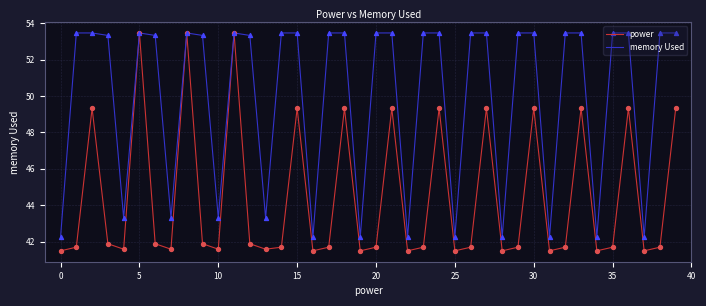

Which series has the largest range (max minus min)?

power